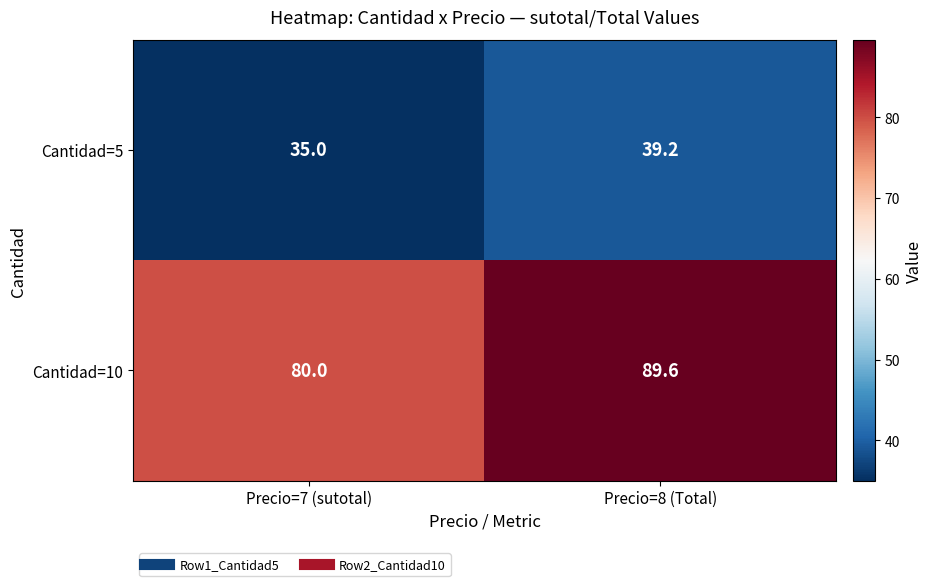

What is the smallest value displayed?

35.0